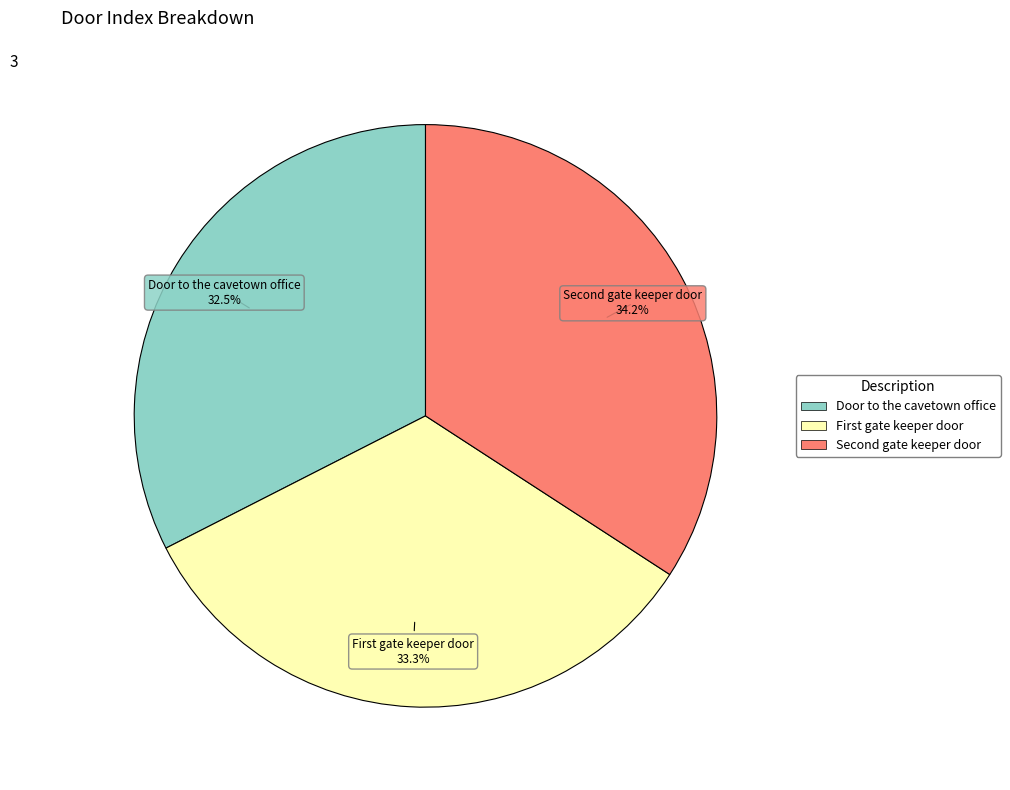

Count the number of slices in the pie.

3